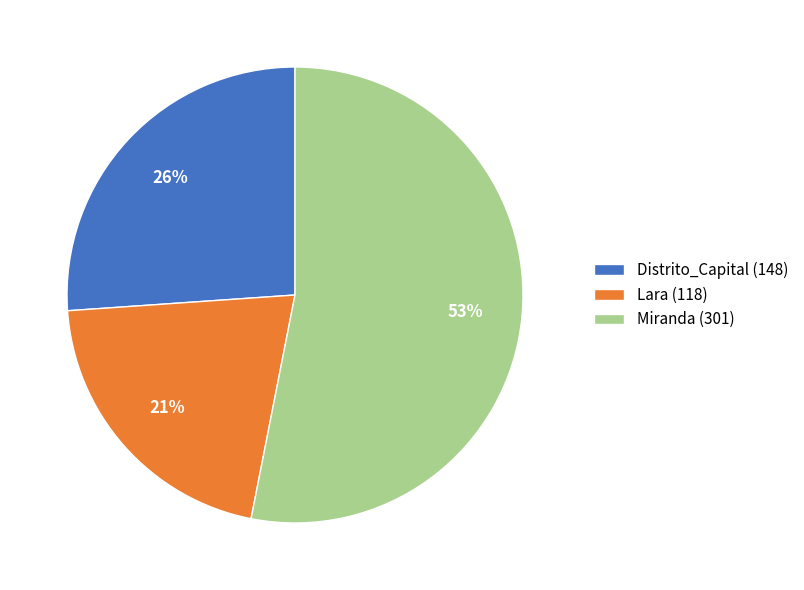

Which has a higher value, Lara (118) or Distrito_Capital (148)?

Distrito_Capital (148)